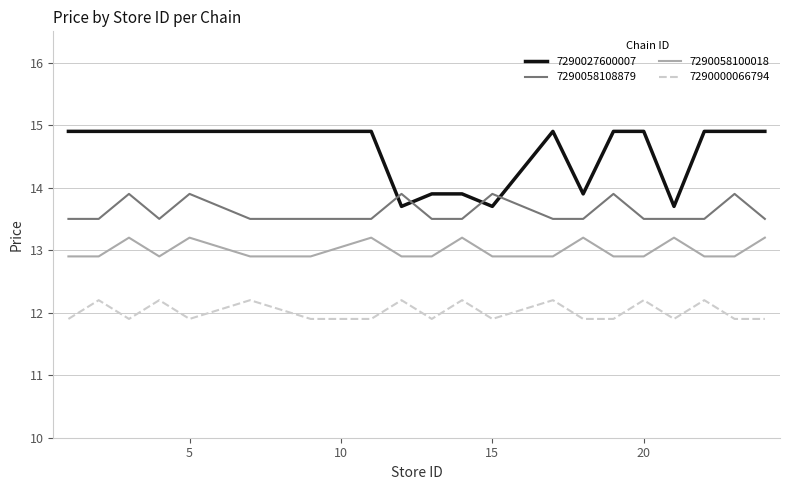

In 7290058100018, how many points are higher than both neighbors (excluding endpoints)?

6